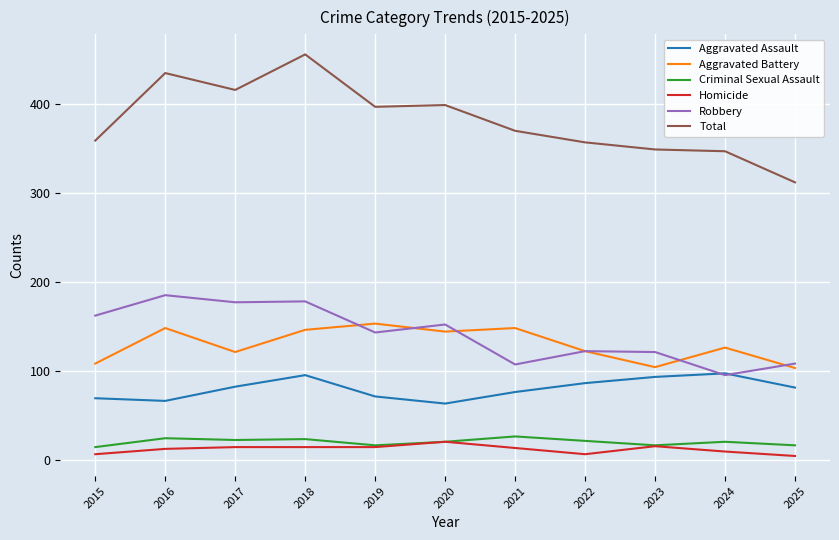

At how many categories does at least one series exceed 366?

6